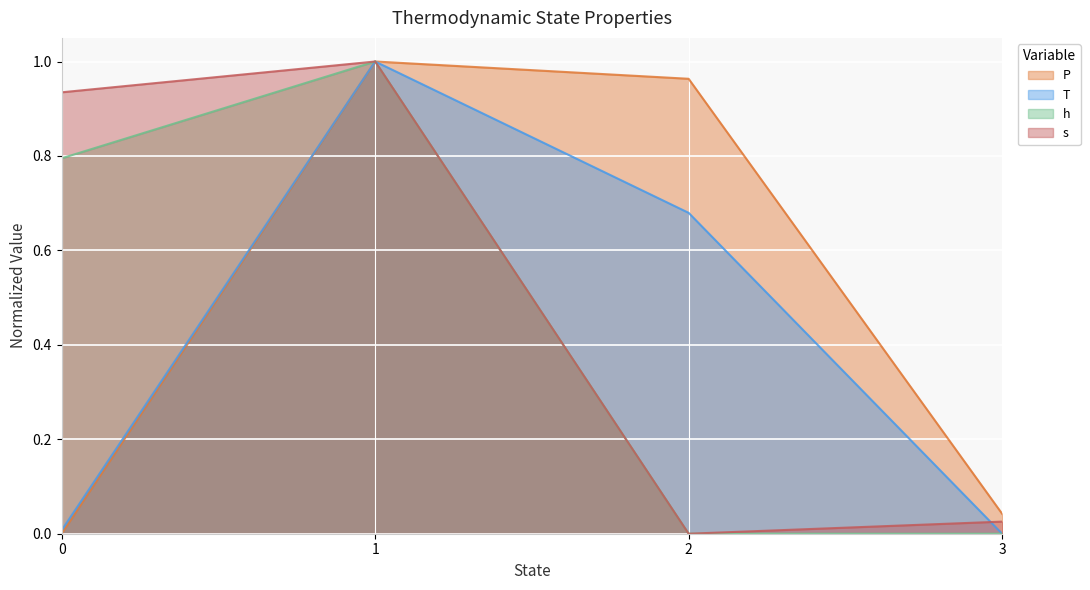

What is the highest value of the P series?

1.0